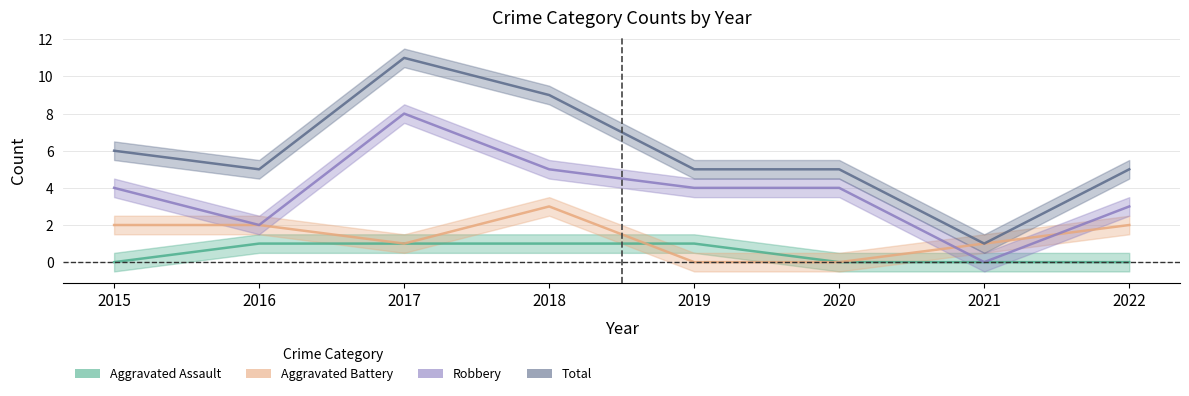

Read the Robbery value at 2015.

4